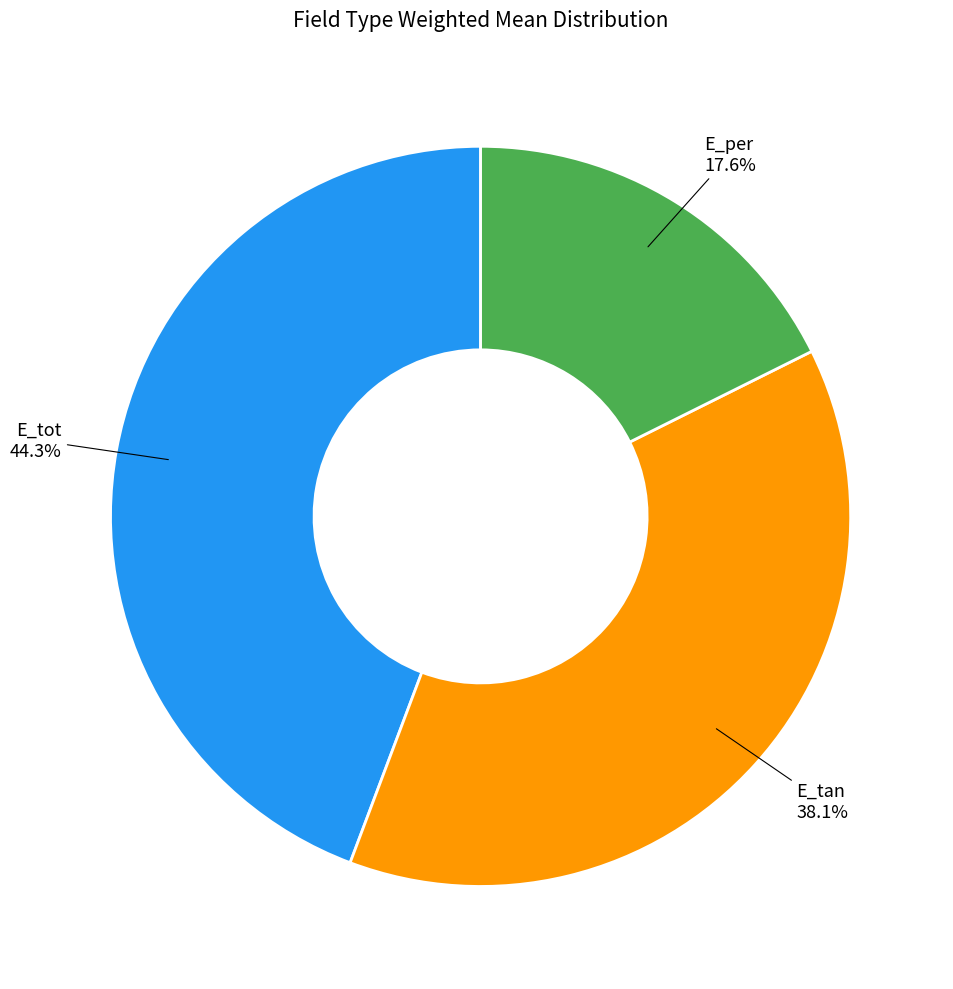

What percentage is NOT represented by E_per?

82.4%